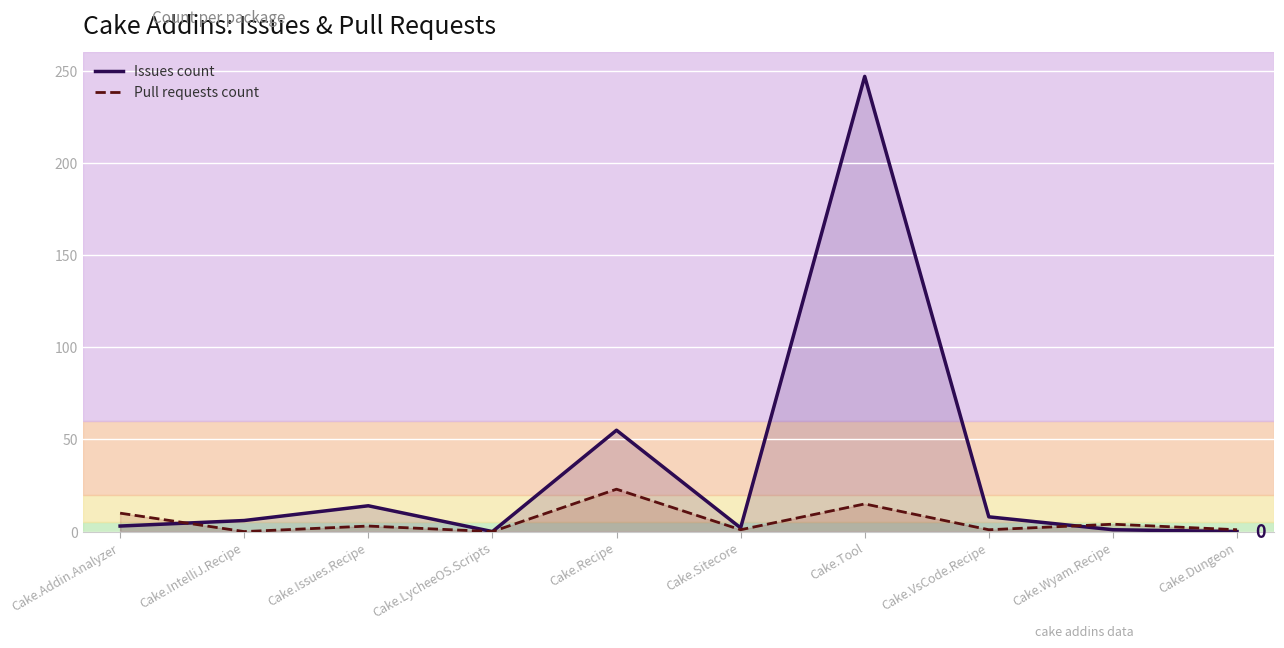

How many positive values does the Pull requests count series have?

8